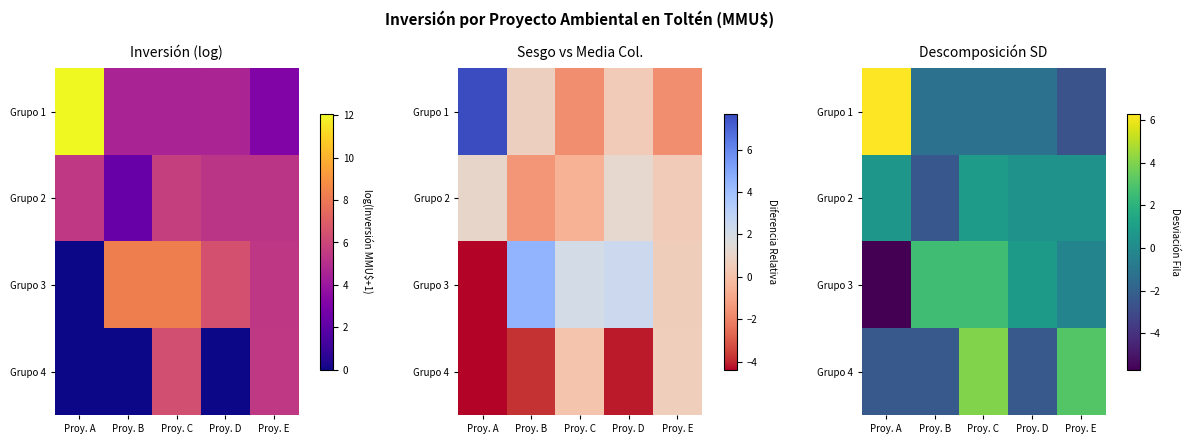

Which category has the highest value across all series?

Proy. A